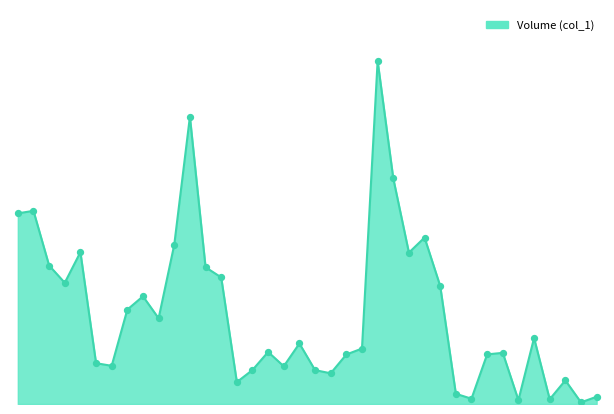

Does the chart have visible grid lines?

No